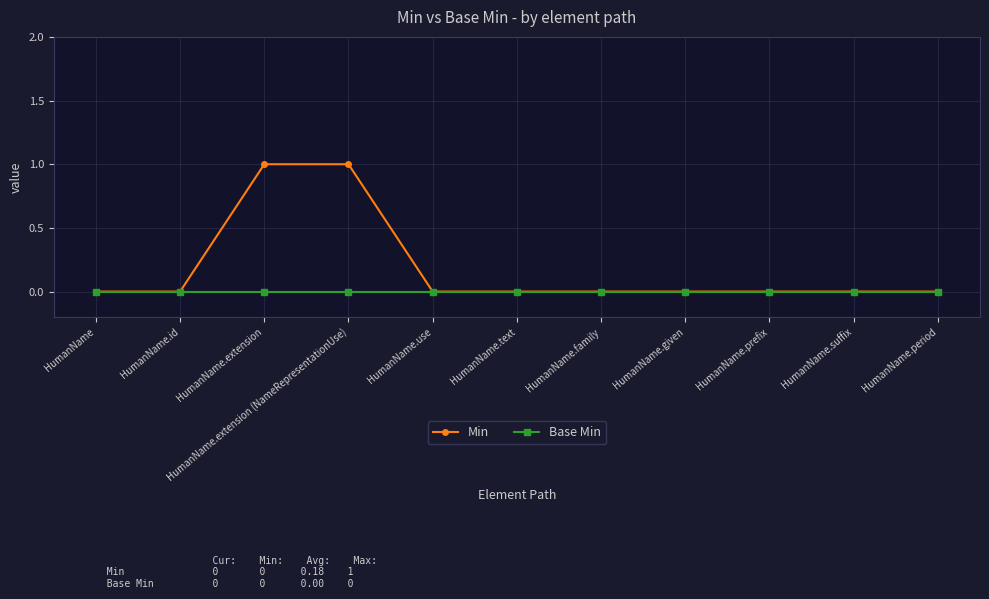

What is the label of the 10th point from the right?

HumanName.id